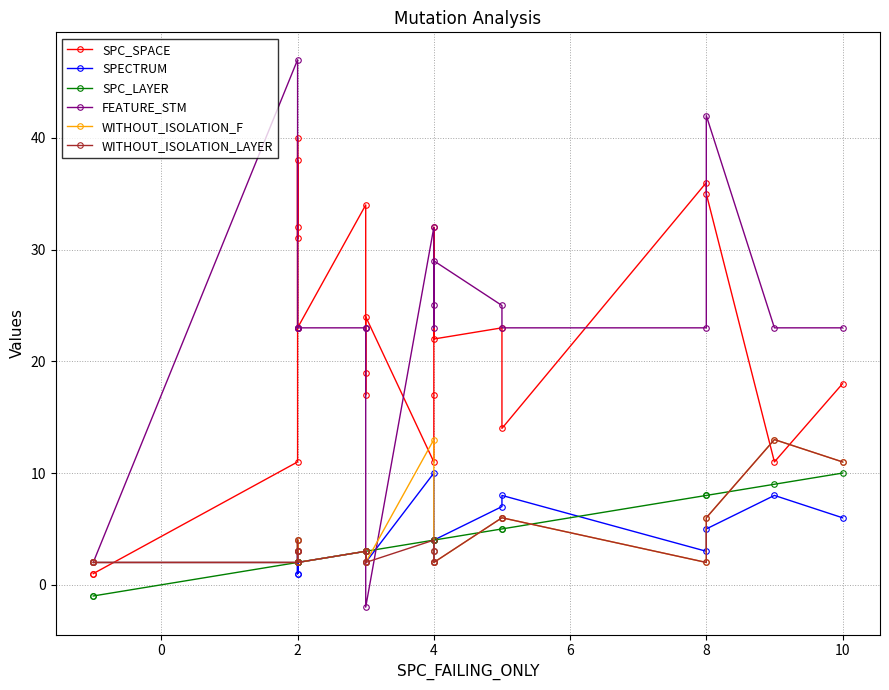

How many times do FEATURE_STM and WITHOUT_ISOLATION_F cross each other?

2